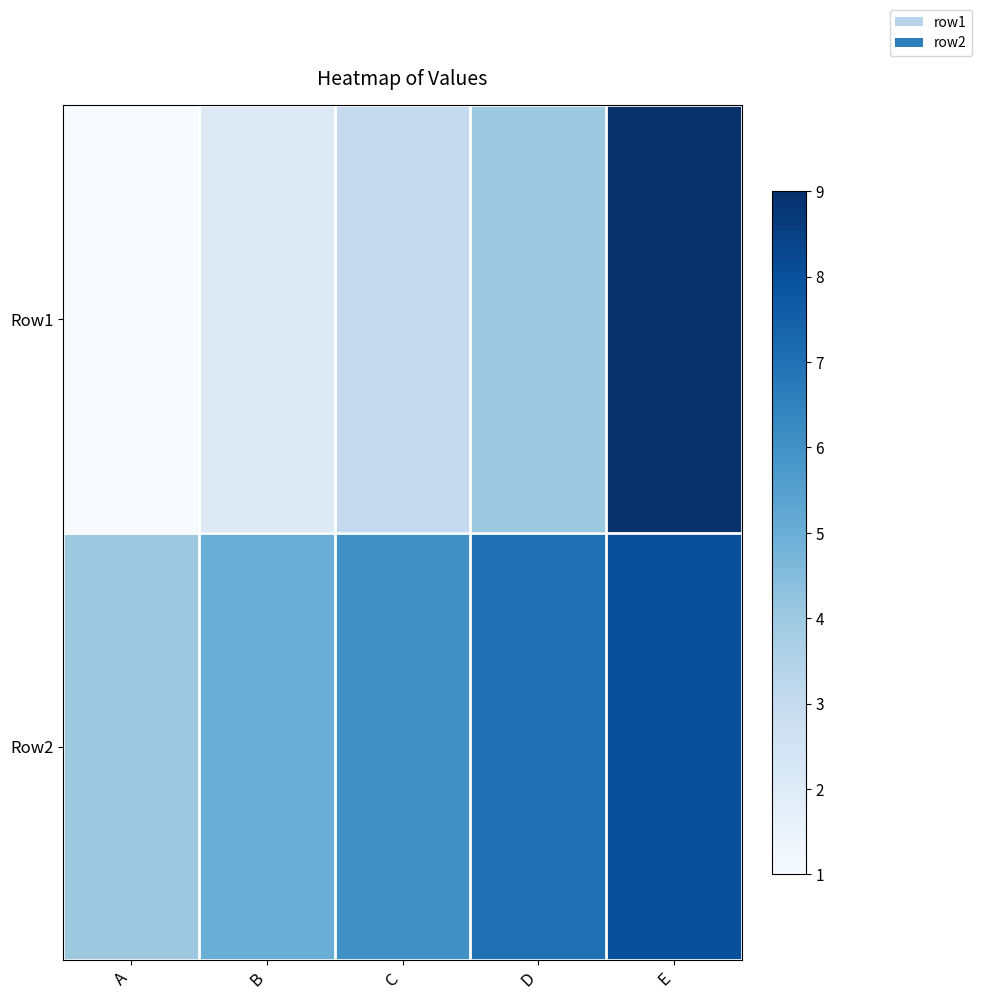

Reading right to left, list all the values displayed in this chart.

Row1: E=9	D=4	C=3	B=2	A=1
Row2: E=8	D=7	C=6	B=5	A=4